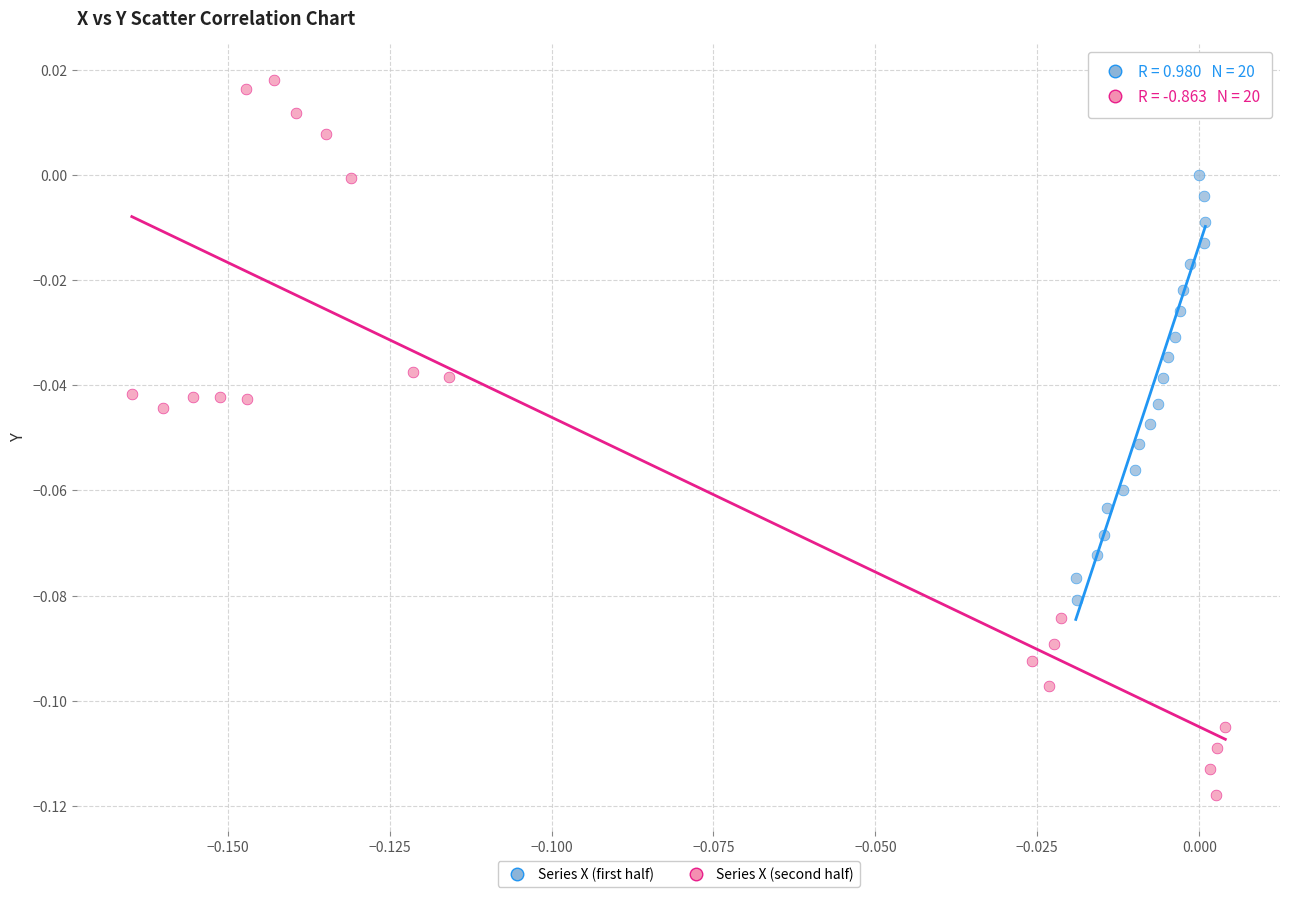

Which series has the largest Y range (max minus min)?

Series X (second half)